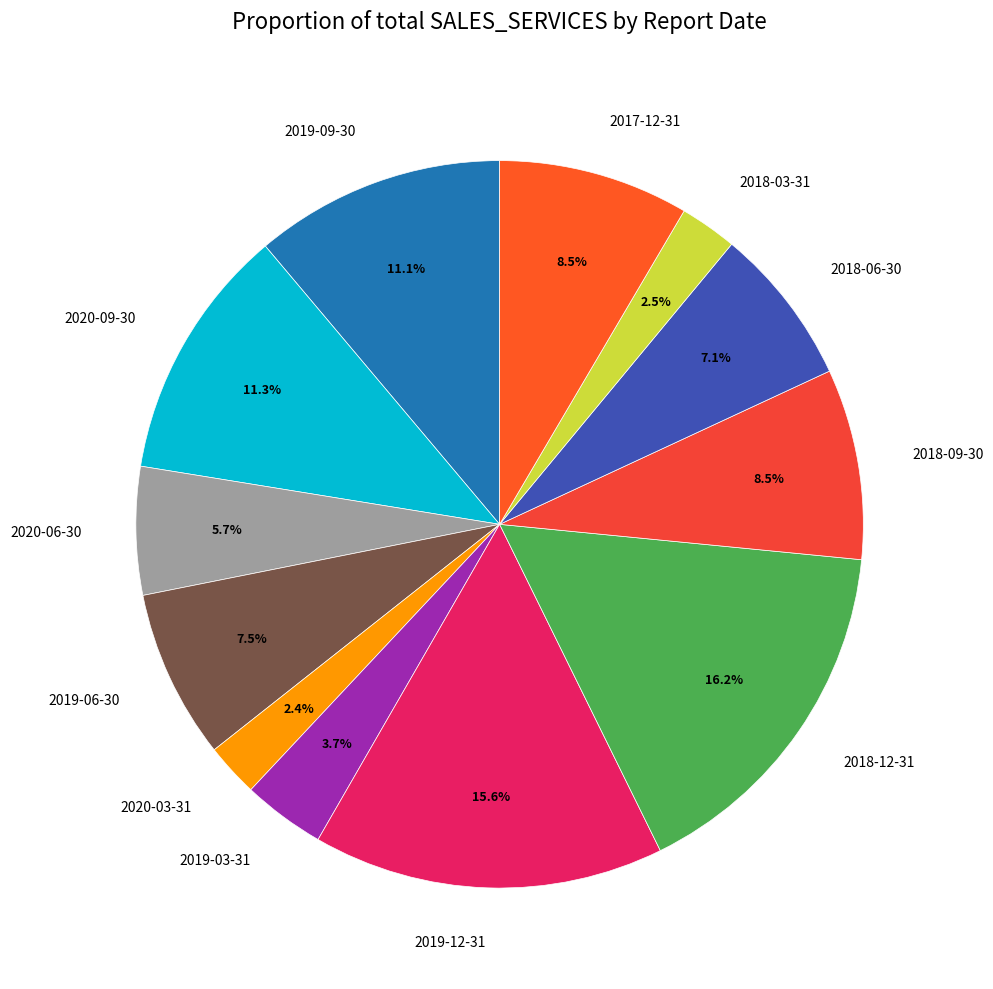

How many slices are in this pie chart?

12